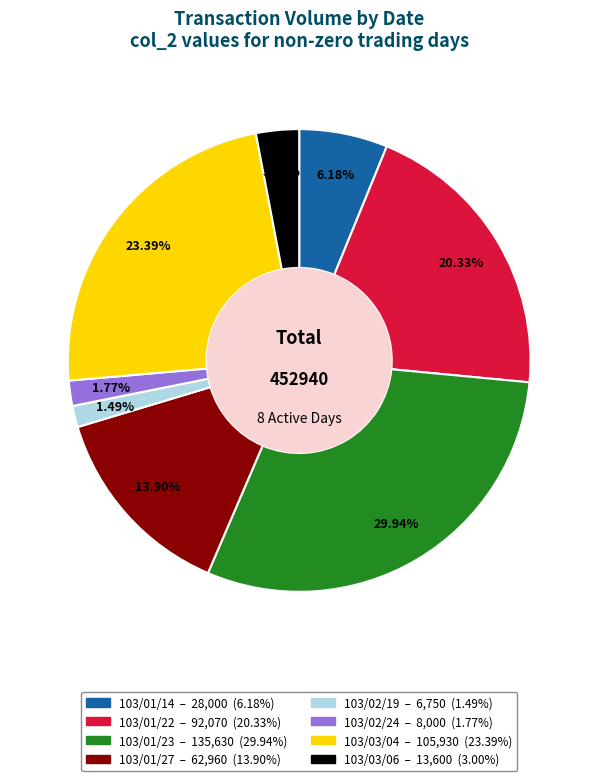

Count the number of slices in the pie.

8